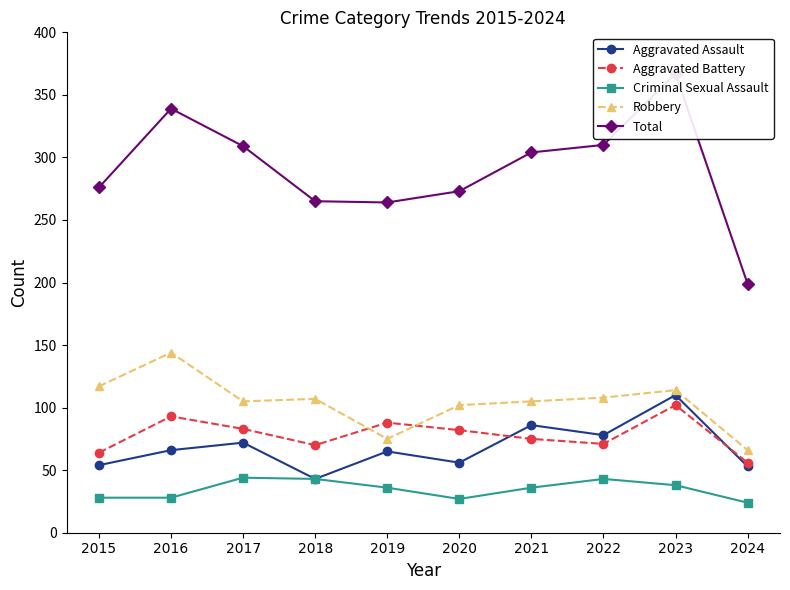

True or false: Criminal Sexual Assault and Total intersect in this chart.

False